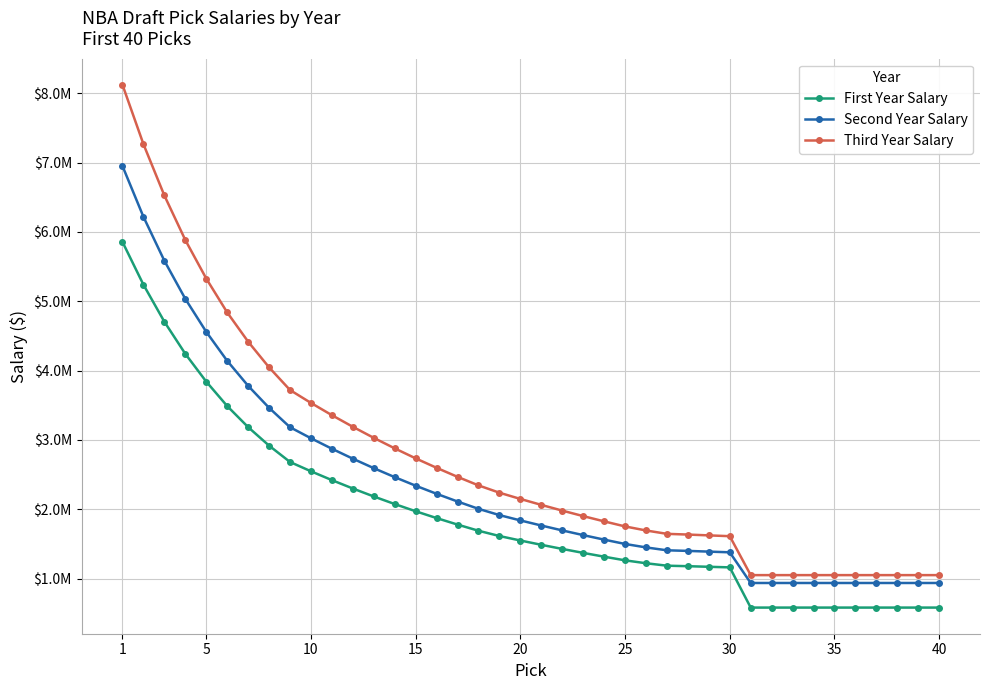

True or false: Third Year Salary and First Year Salary intersect in this chart.

False